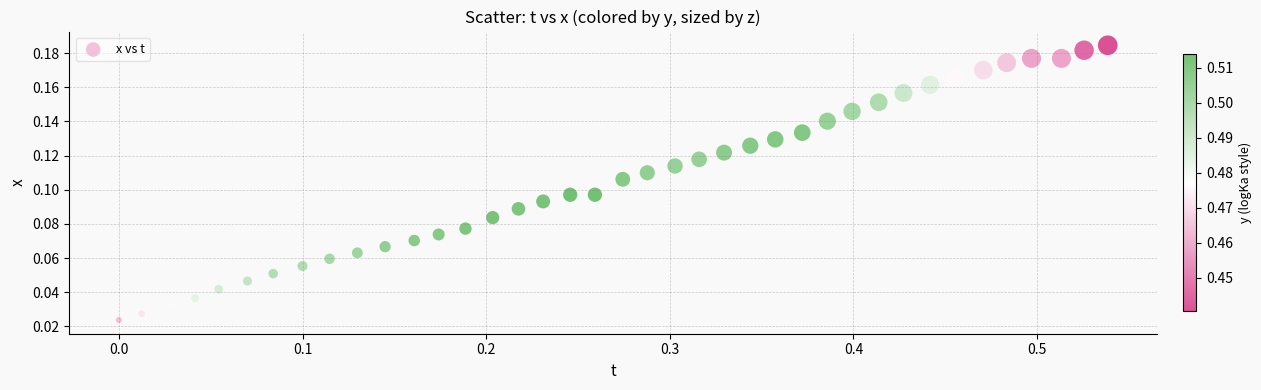

Count the number of points in this scatter plot.

39